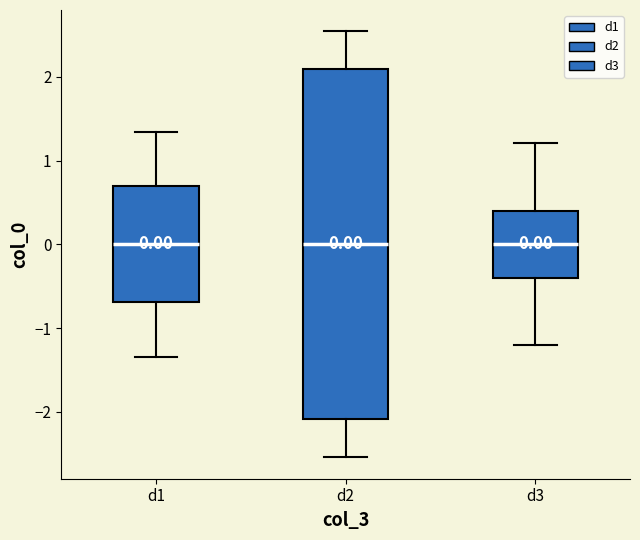

Which box is the tallest, from its lower edge to its upper edge?

d2